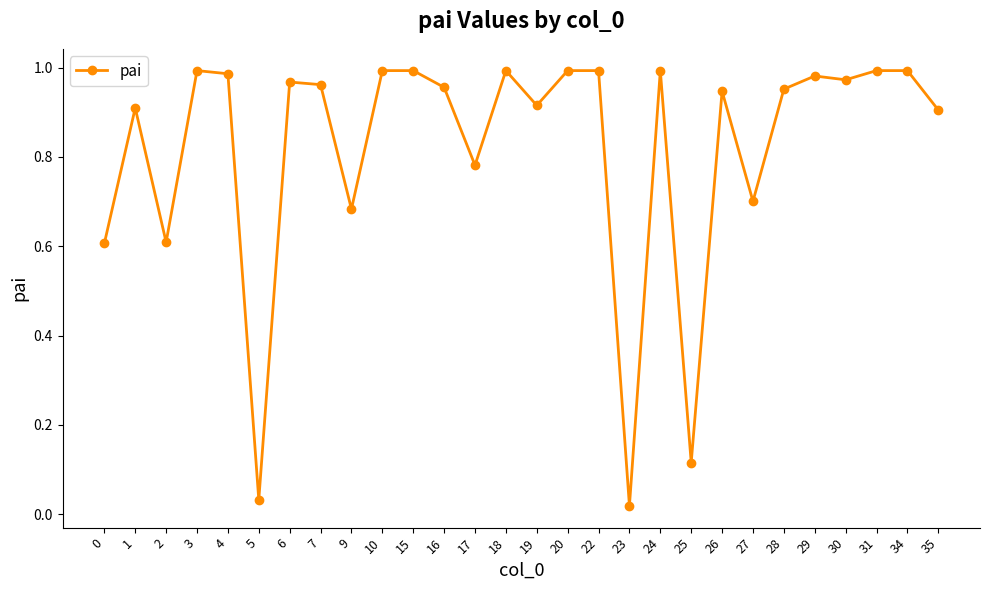

Is this an area chart (filled region under the line)?

No